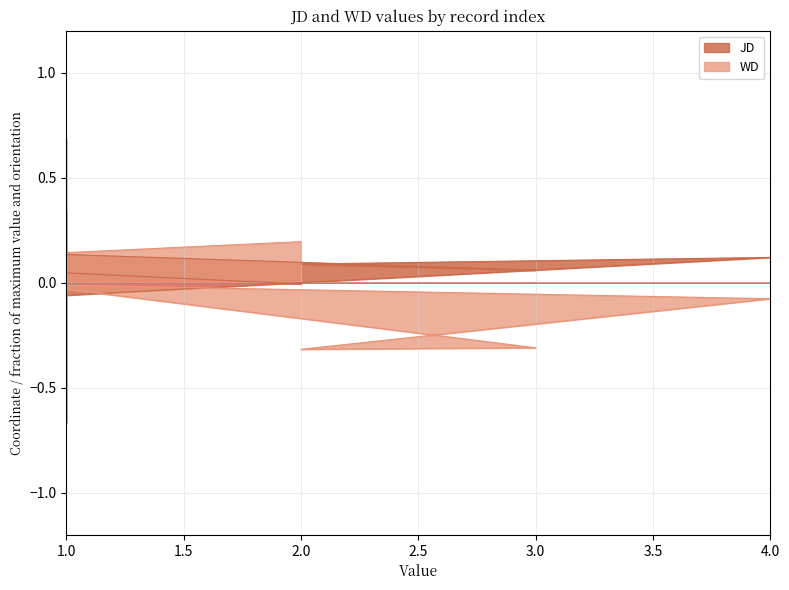

How many data points in WD are above 0?

3